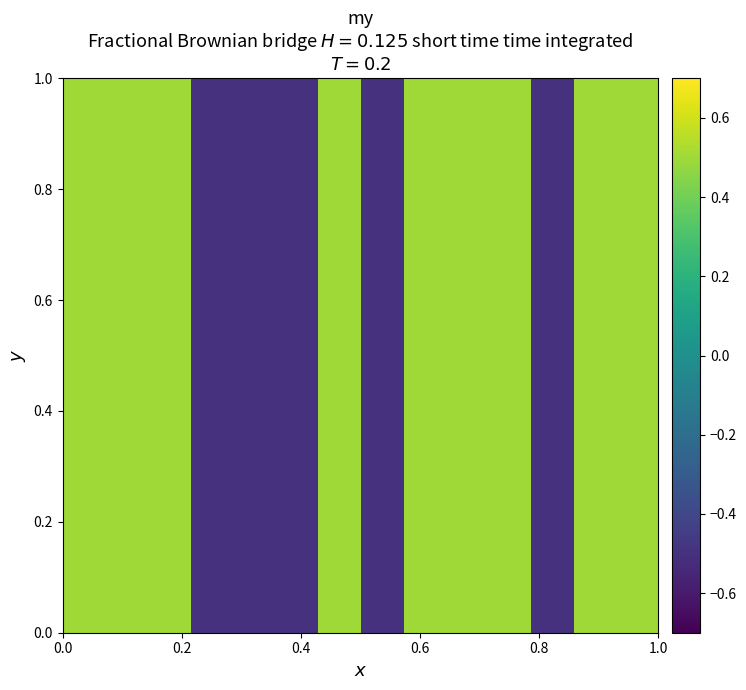

How many distinct data groups are displayed?

24